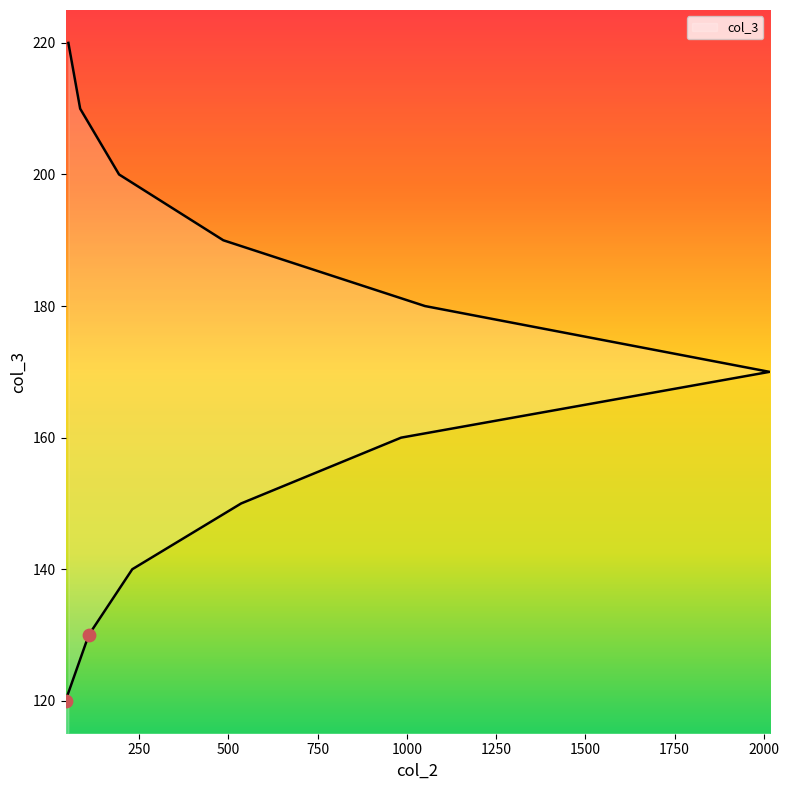

What is the change in value from 231 to 52?

+80